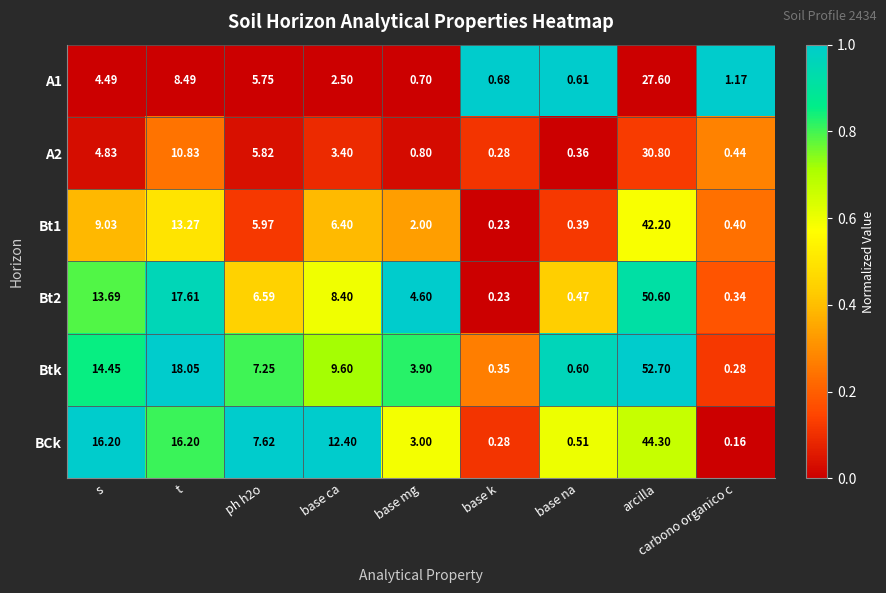

Between arcilla and carbono organico c, which series saw the biggest shift?

Btk